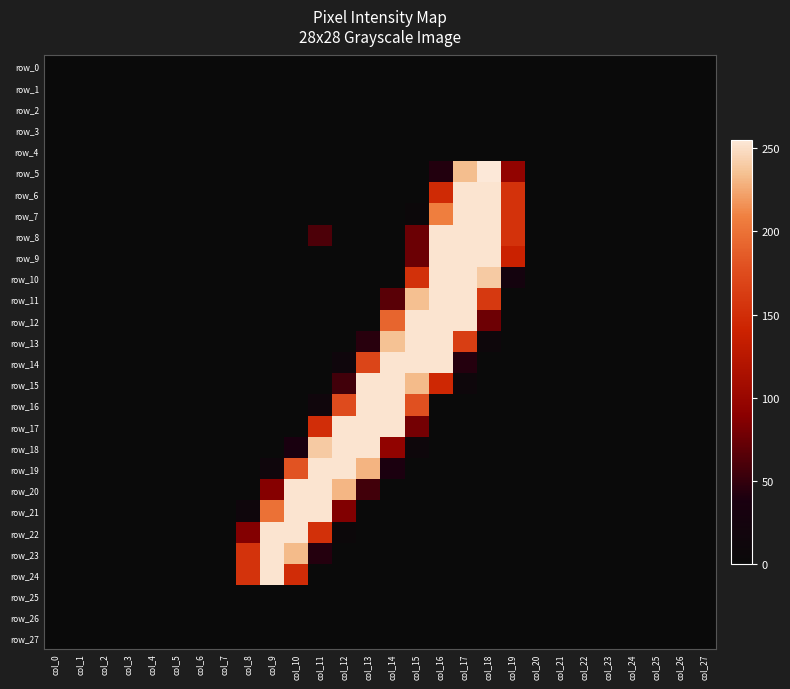

Rank the series by their maximum value, from lowest to highest.

row_0, row_1, row_2, row_3, row_4, row_25, row_26, row_27, row_6, row_7, row_8, row_9, row_10, row_11, row_12, row_13, row_14, row_15, row_16, row_17, row_18, row_19, row_20, row_21, row_22, row_23, row_24, row_5